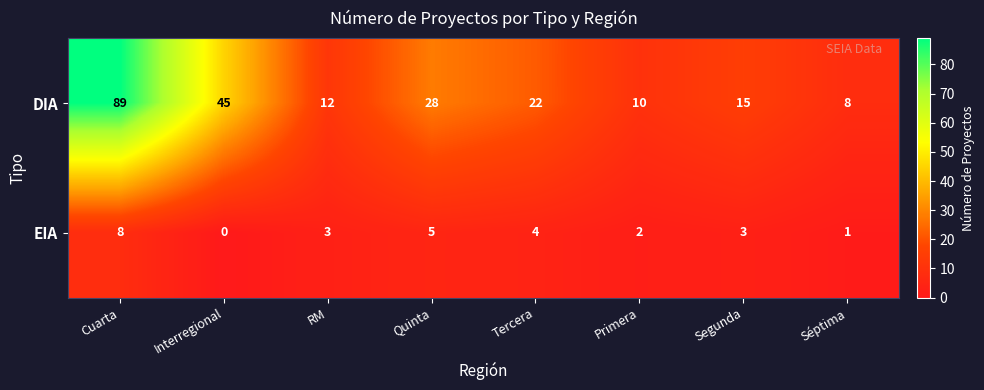

What is the greatest value displayed?

89